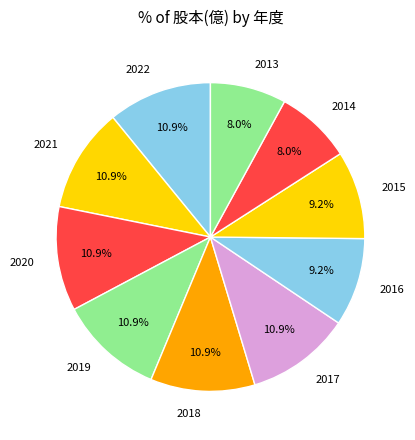

How many segments does this pie chart have?

10